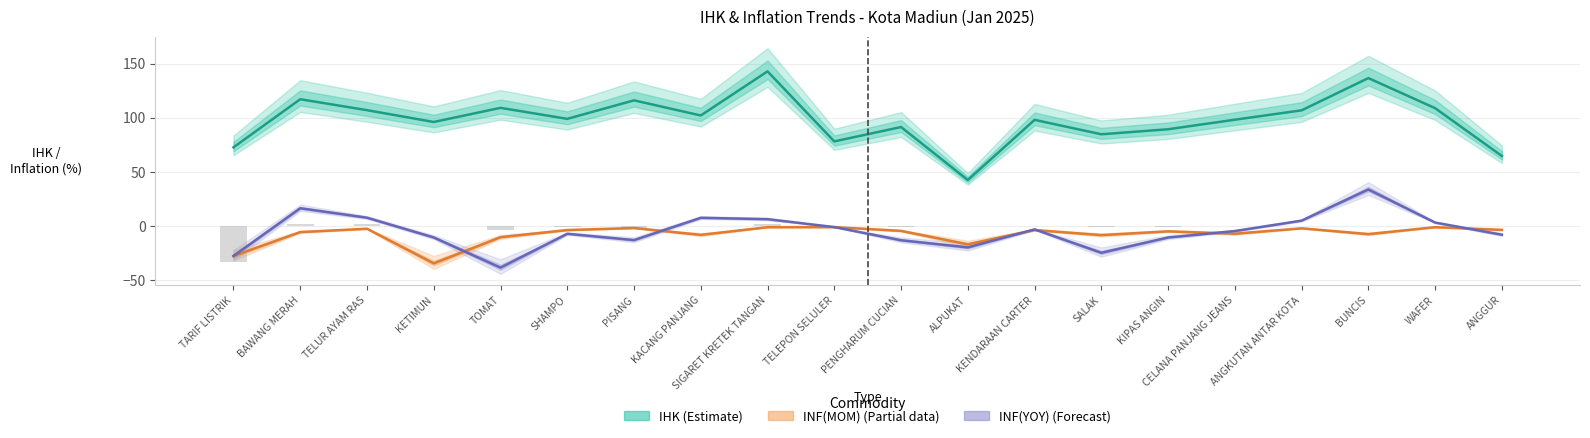

What is the average value of the INF(MOM) (Partial data) series?

-7.6